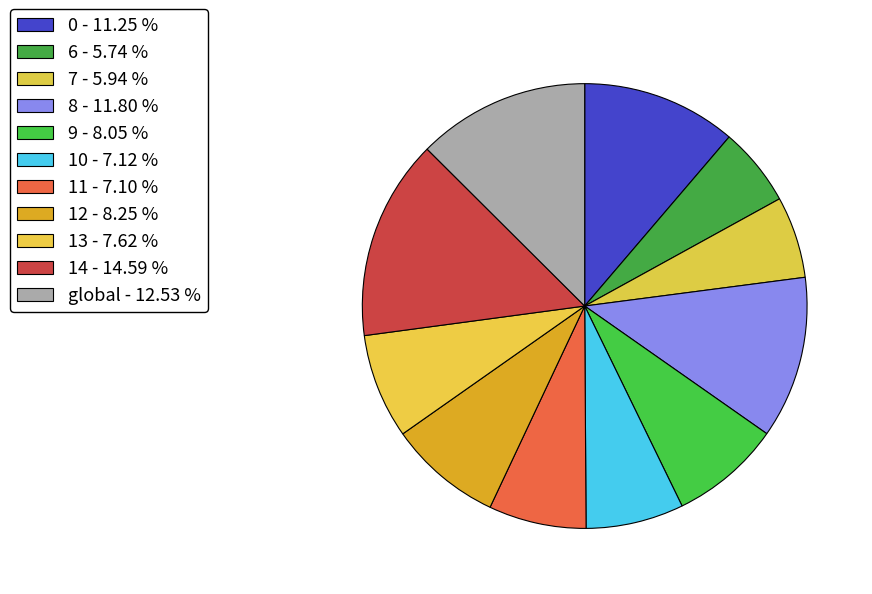

To the nearest percent, what is the difference between the 7 and 13 slice percentages?

2%